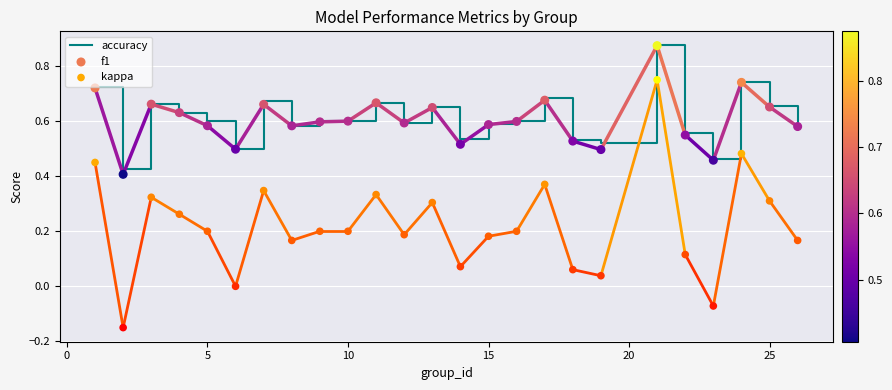

Which series has the largest total across all categories?

accuracy